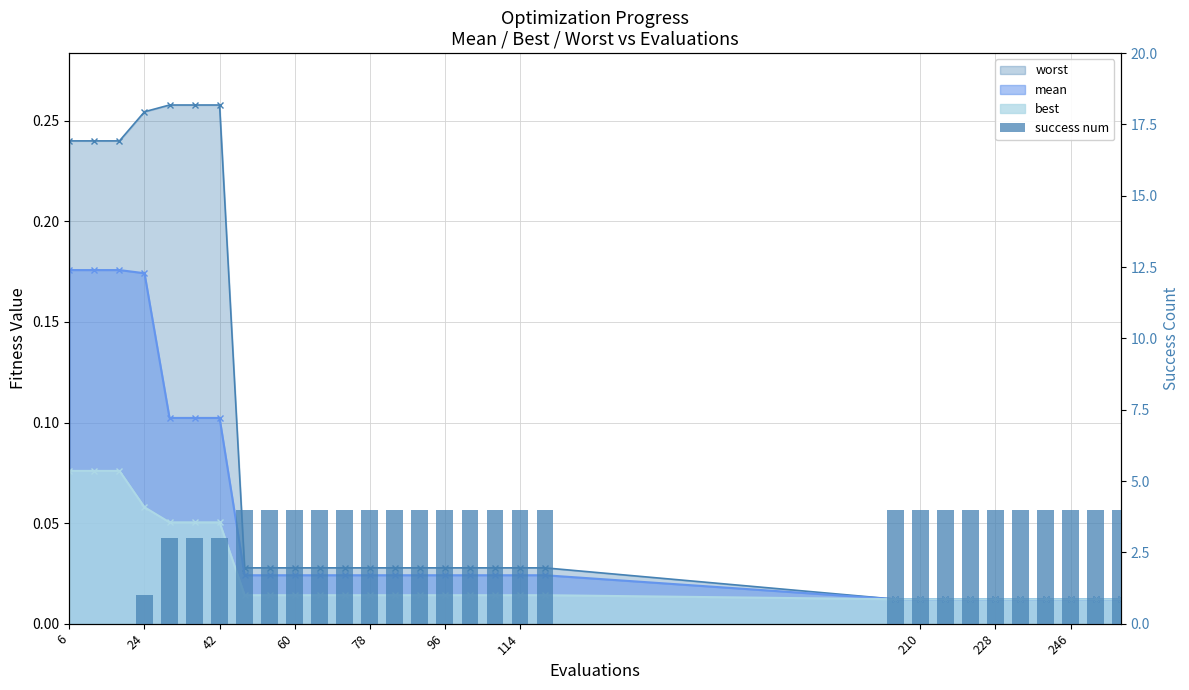

How many values are above zero?

27